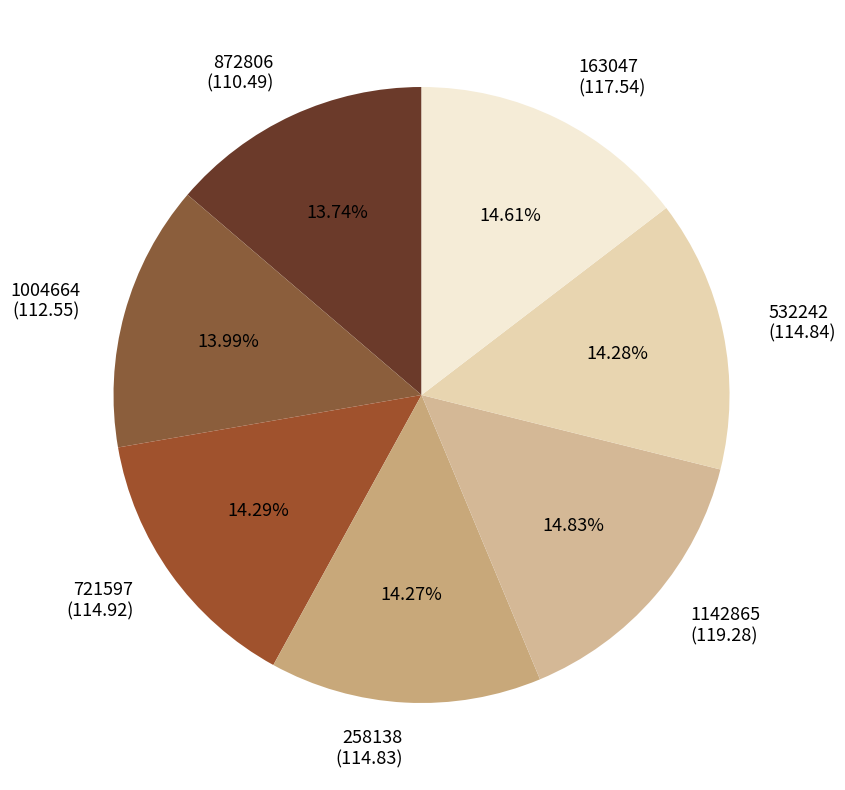

To the nearest percent, what is the combined percentage of 1004664 and 721597?

28%